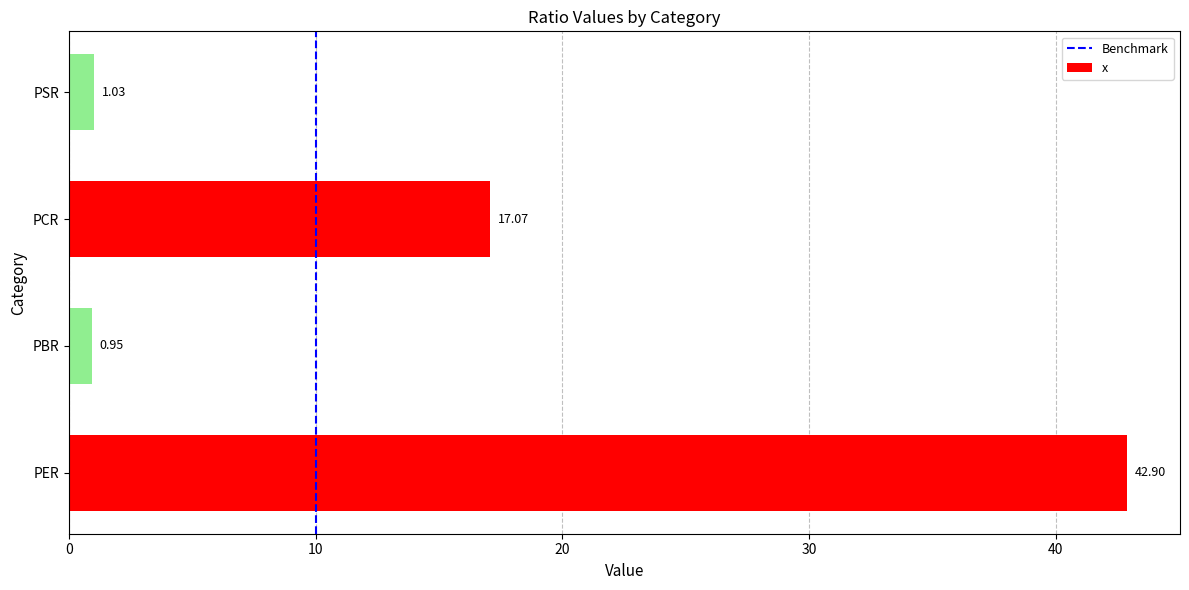

What is the sum of all values?

62.0